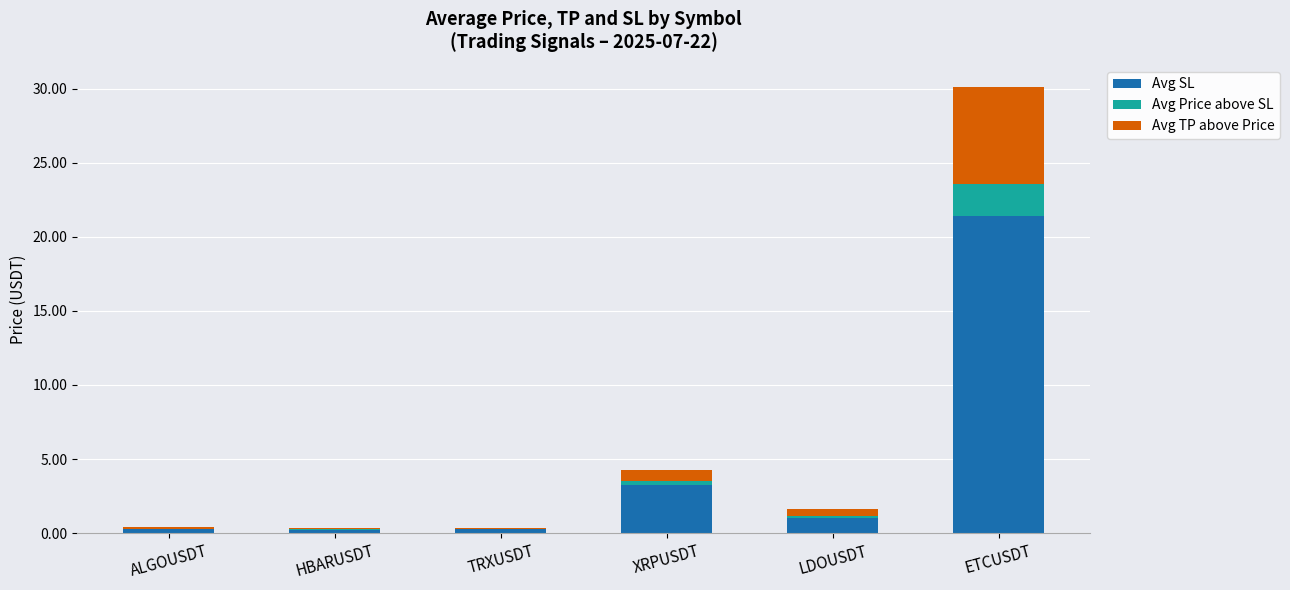

At which category is the sum across all series the highest?

ETCUSDT